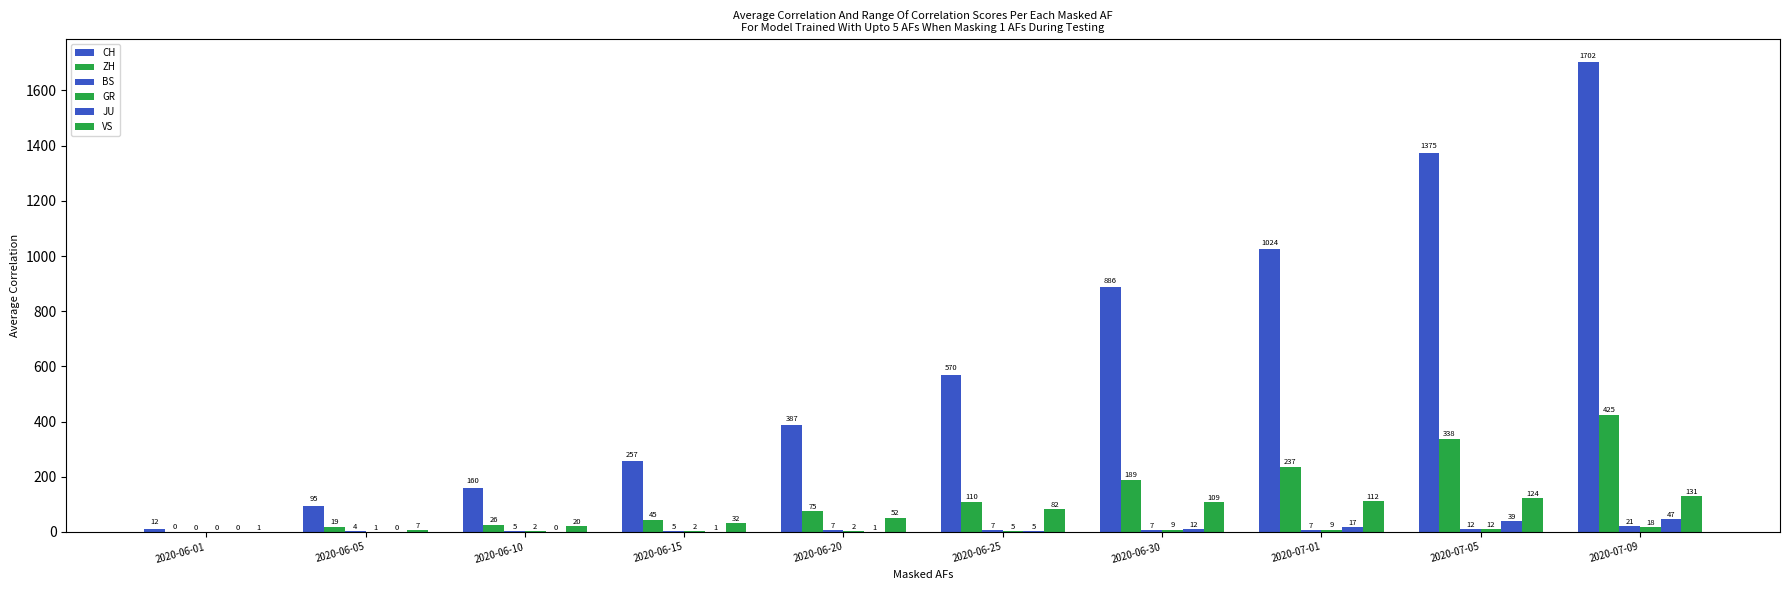

What is the sum of all CH values?

6468